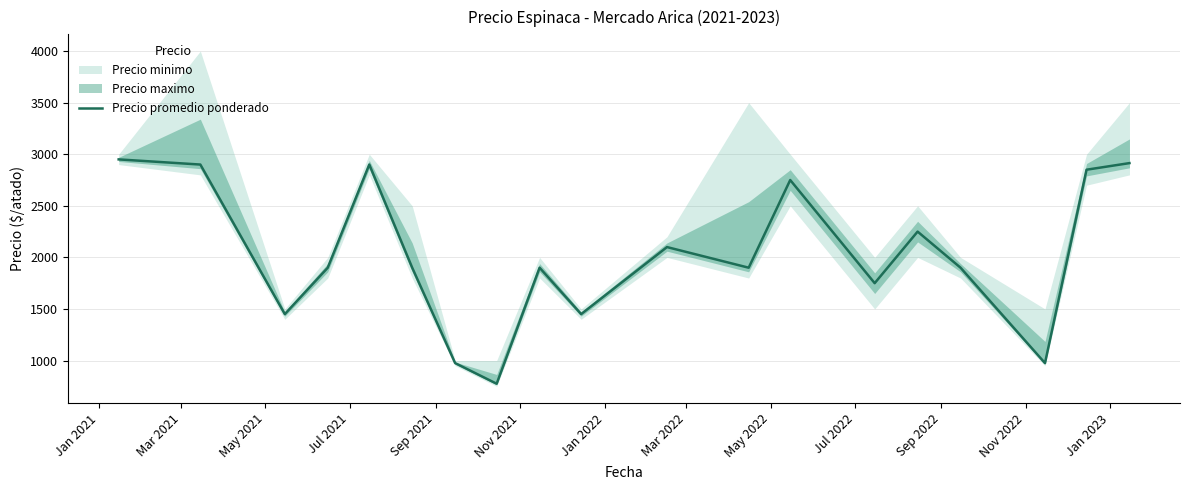

Which has a higher value, Jan 2022 or Jan 2023?

Jan 2023